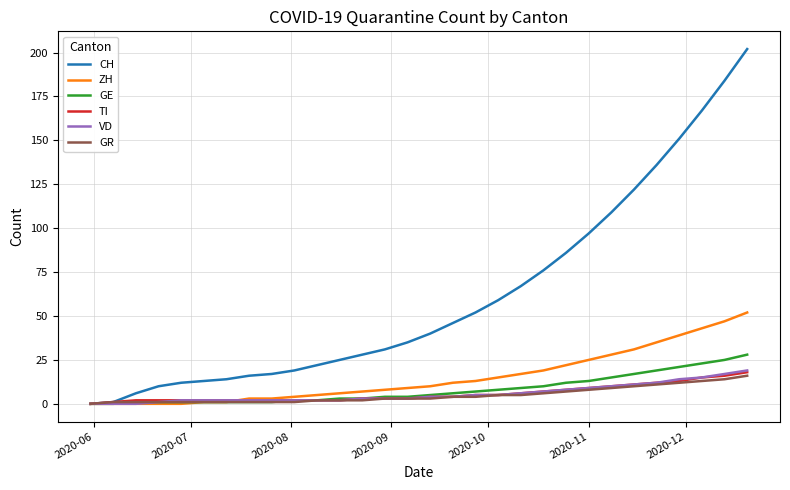

Which series has the largest total across all categories?

CH